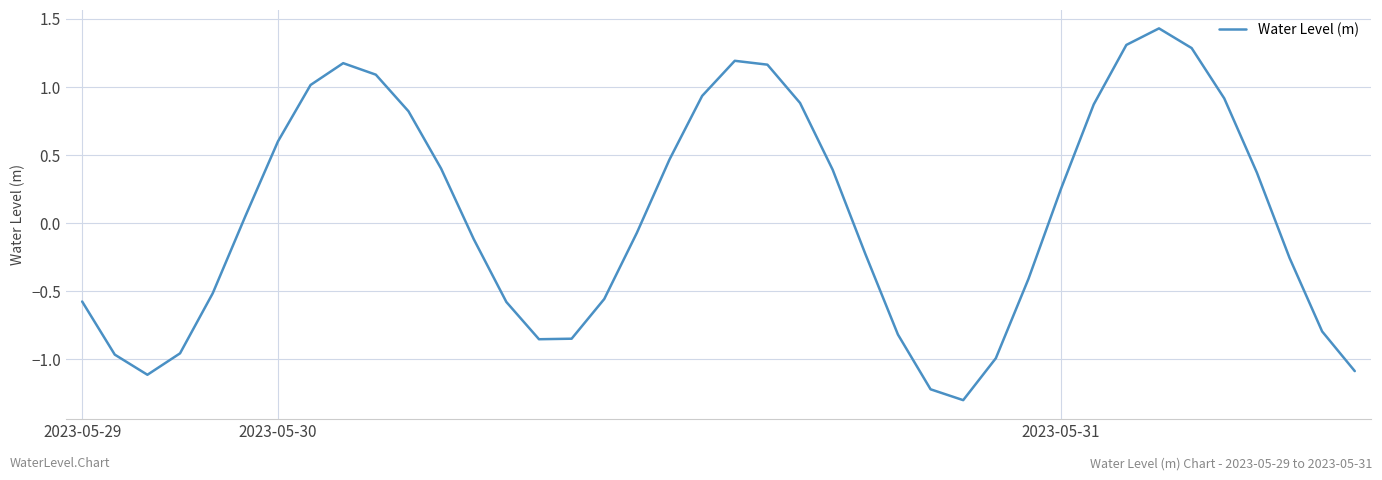

How many lines are shown in the chart?

1